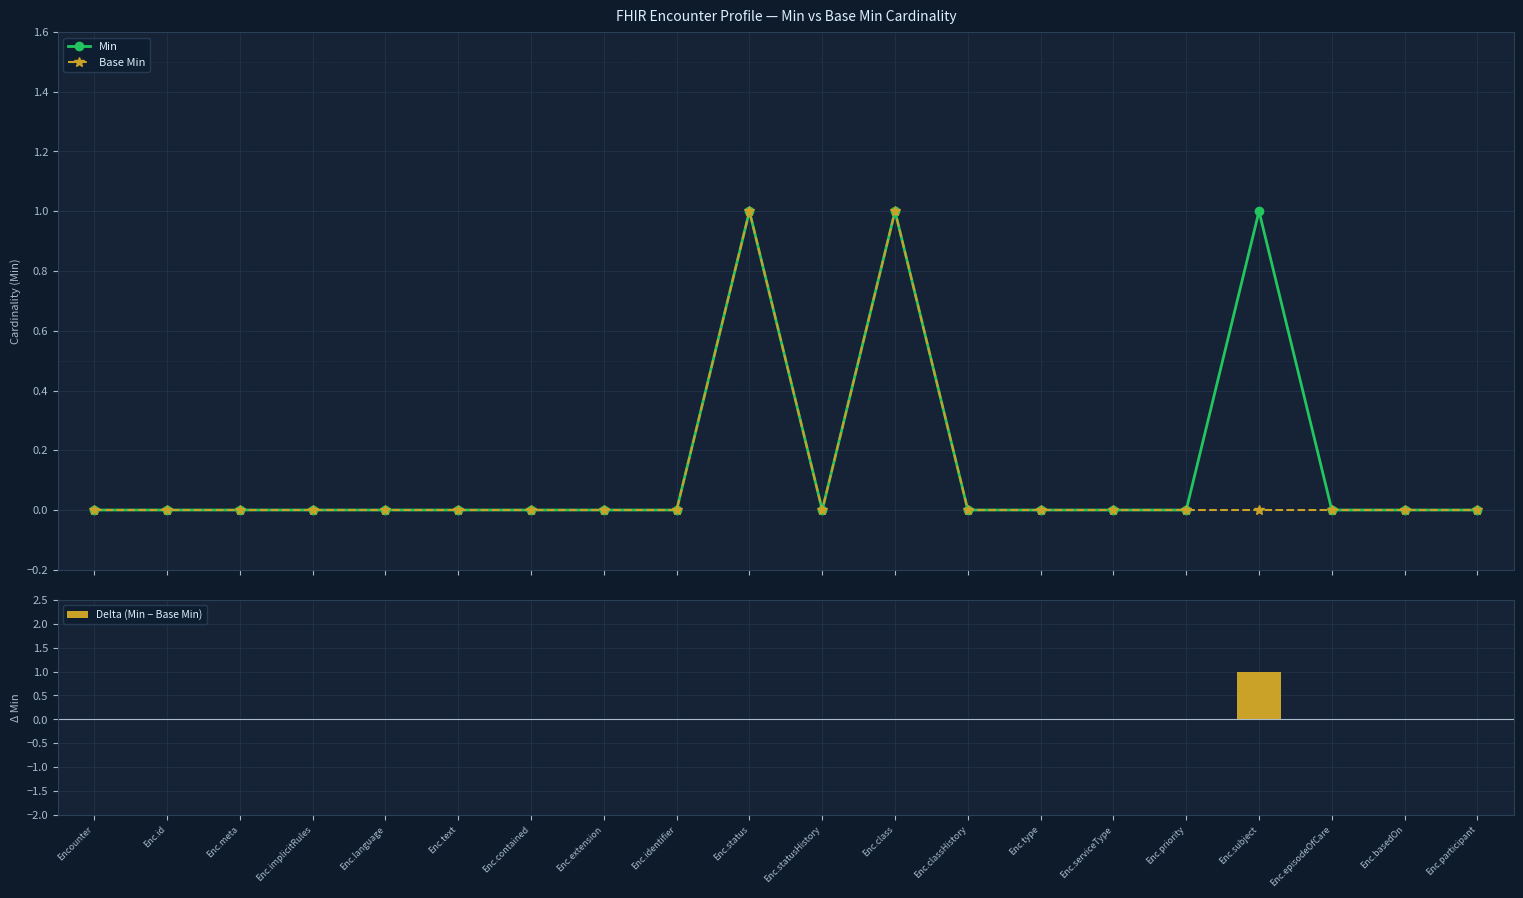

How many values in Delta (Min − Base Min) are above zero?

1